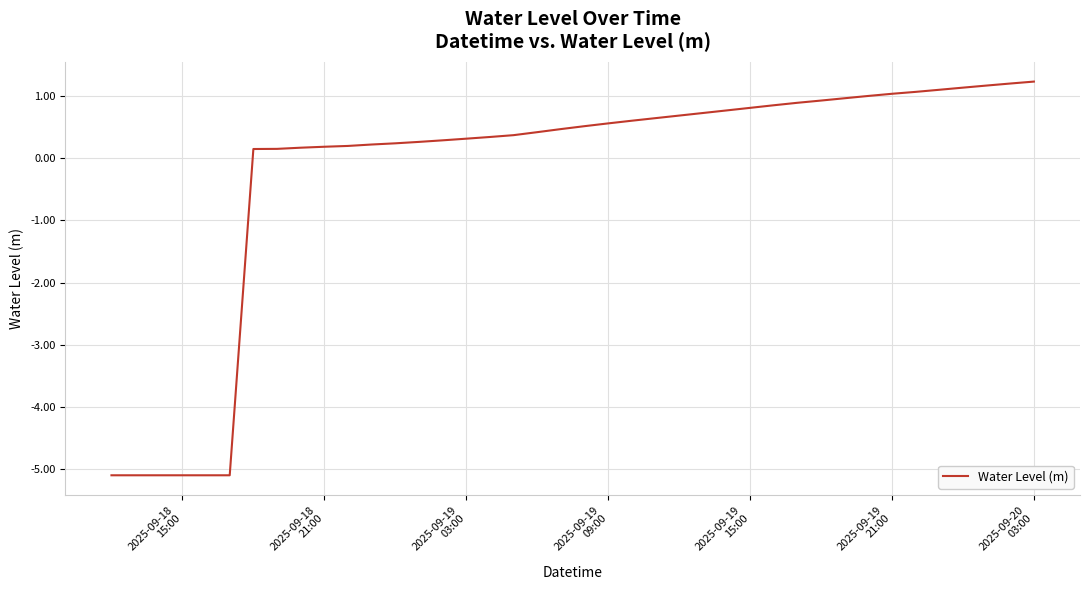

What is the minimum value shown in the chart?

-5.1